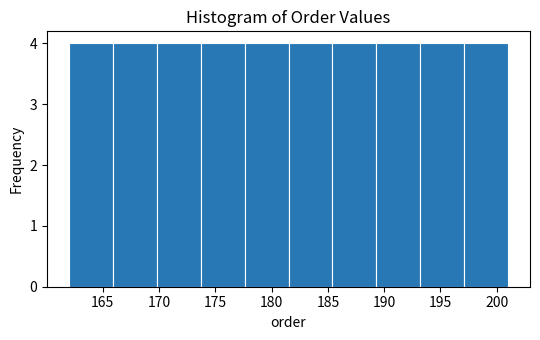

Reading left to right, list every bar in this chart as the range it spans on the x-axis followed by its height. Neither the bar edges nor the heights are printed on the chart, so give them approximately, as read against the axes.

162.0 to 165.9: 4
165.9 to 169.8: 4
169.8 to 173.7: 4
173.7 to 177.6: 4
177.6 to 181.5: 4
181.5 to 185.4: 4
185.4 to 189.3: 4
189.3 to 193.2: 4
193.2 to 197.1: 4
197.1 to 201.0: 4